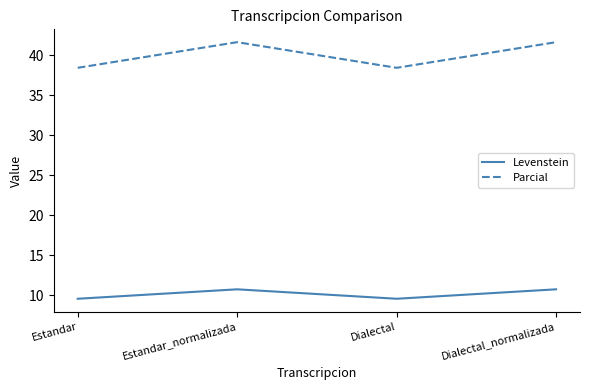

Which series has the largest range (max minus min)?

Parcial